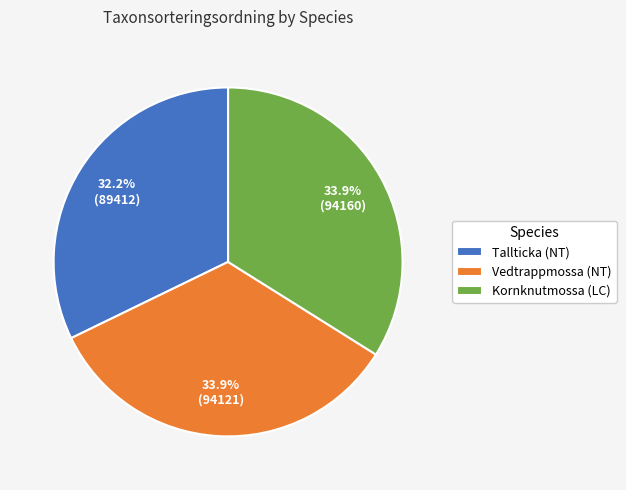

The Vedtrappmossa (NT) slice represents 34% of the pie. True or false?

True